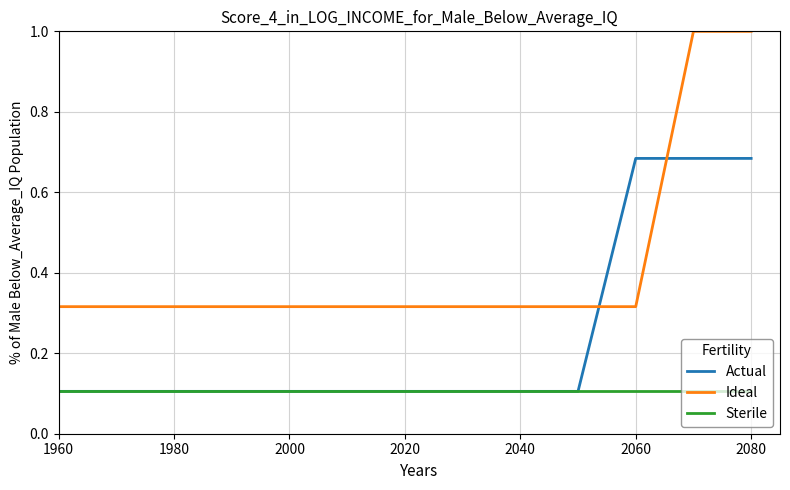

Which series has the largest total across all categories?

Ideal